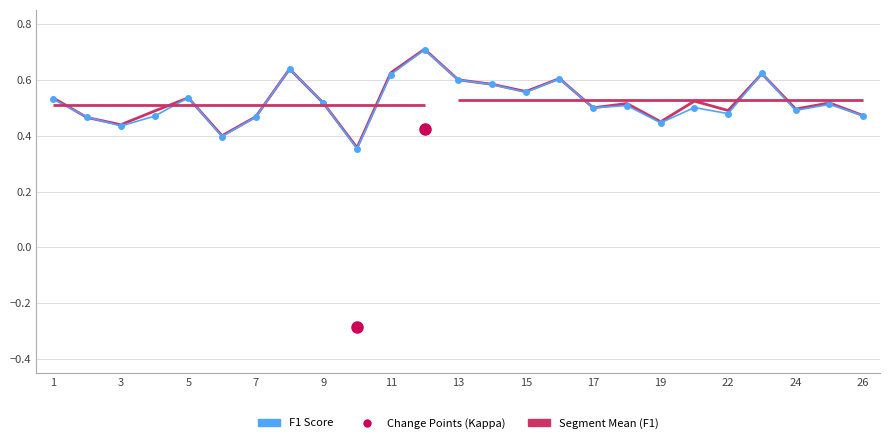

How many lines are shown in the chart?

2